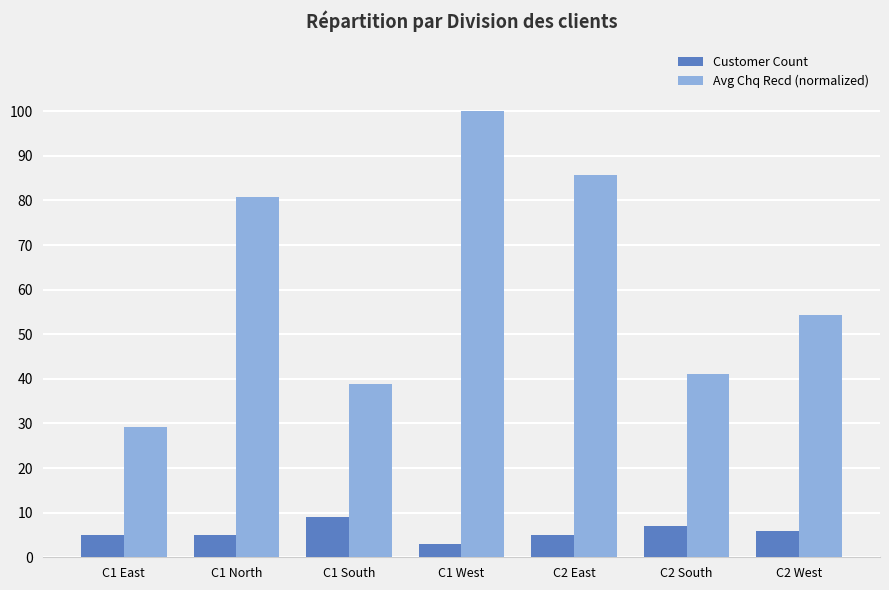

At which category does the chart reach its minimum across all series?

C1 West